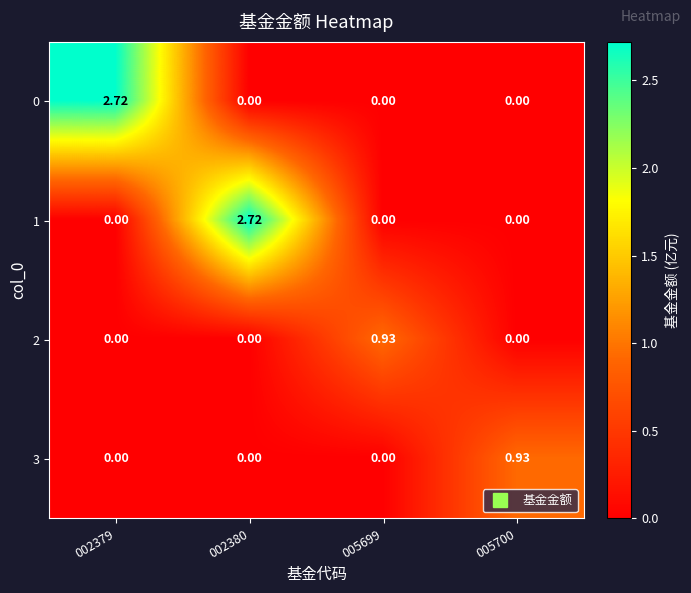

Is the value of 1 at 002380 greater than the value of 2 at 005699?

Yes